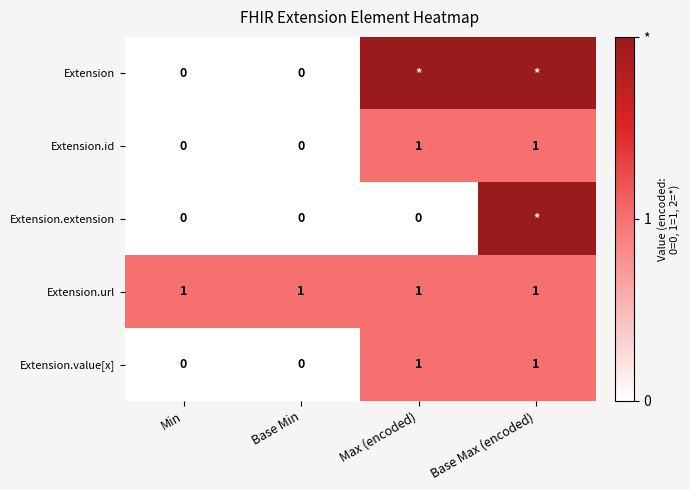

The value of Extension.value[x] at Min is 0. True or false?

True